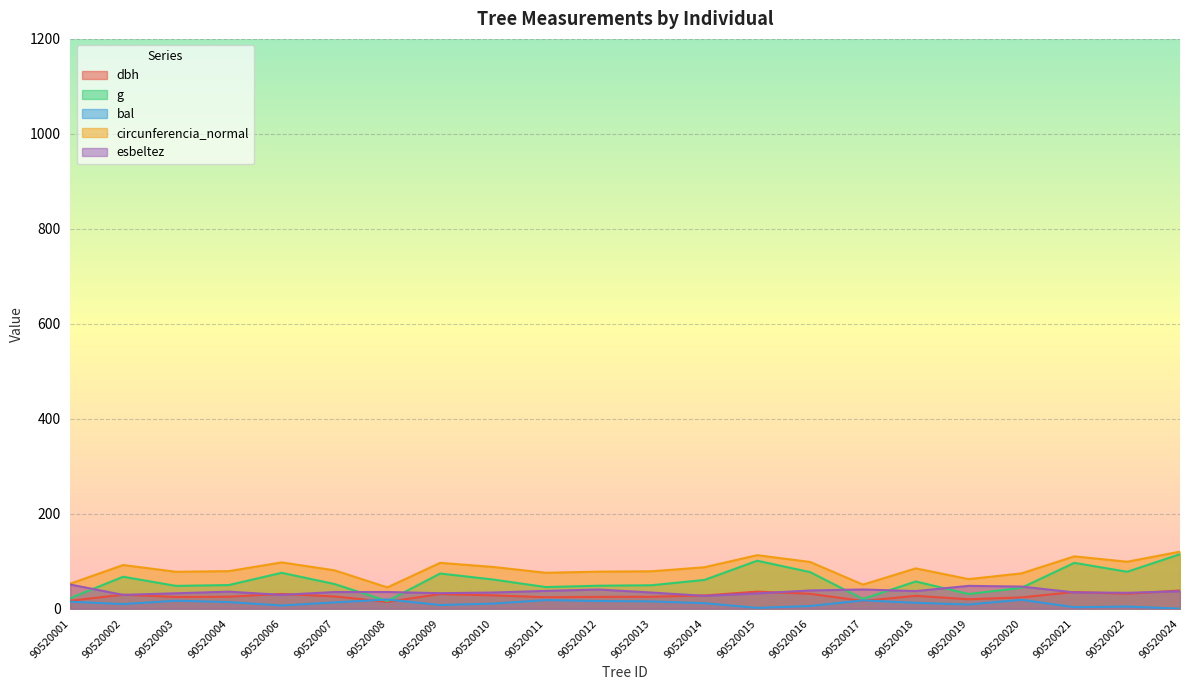

At which category does the chart reach its peak across all series?

90520024